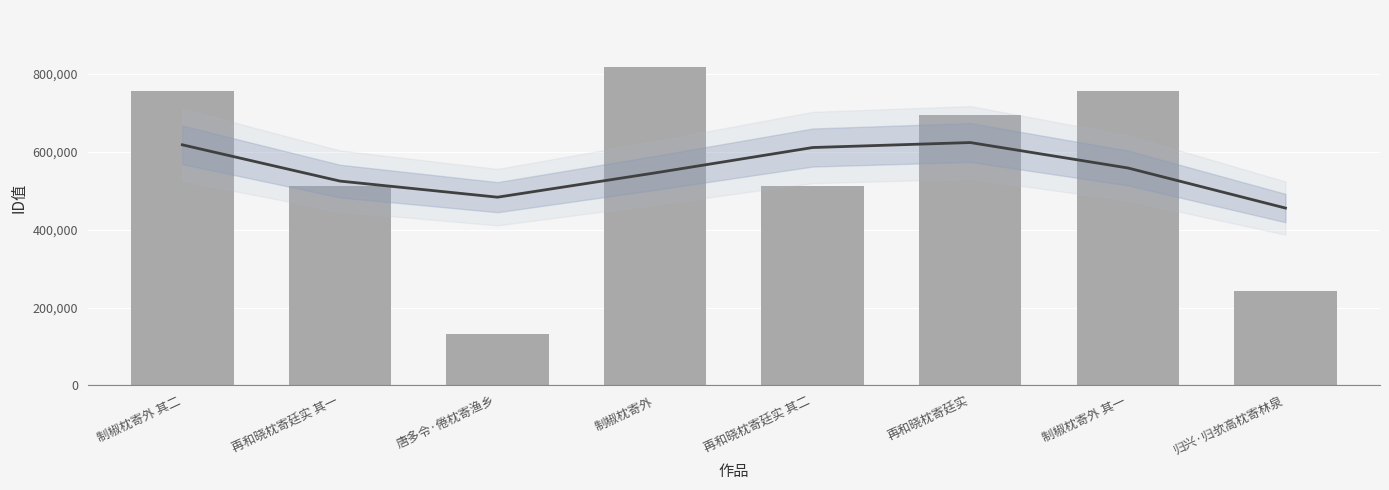

What is the minimum value shown in the chart?

130831